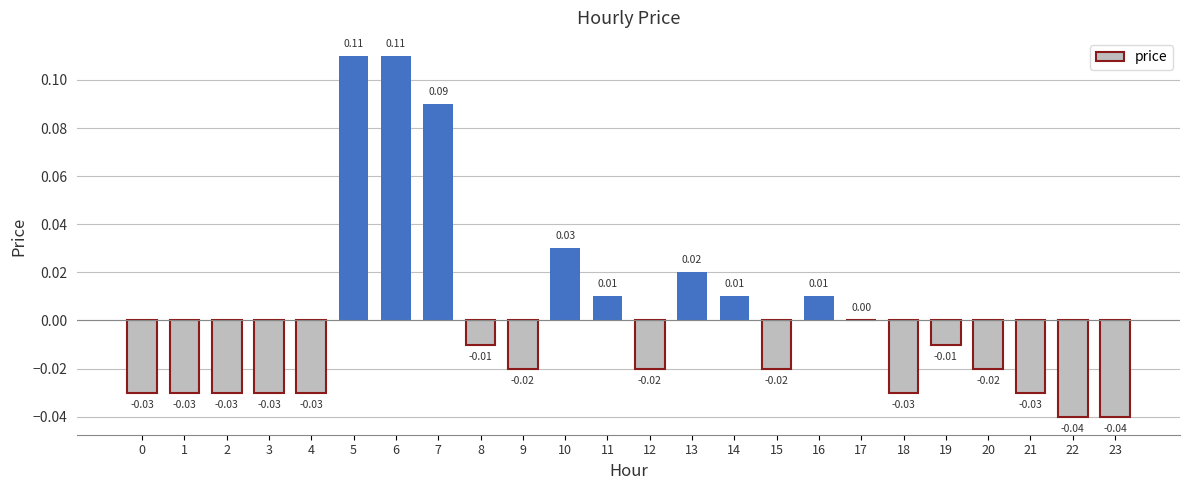

Which has a higher value, 14 or 9?

14